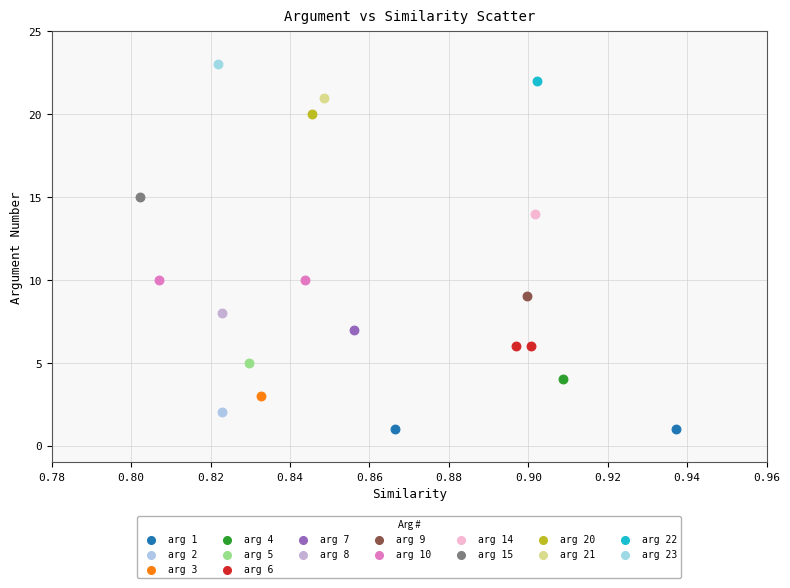

What are all the series names shown in the legend?

arg 1, arg 2, arg 3, arg 4, arg 5, arg 6, arg 7, arg 8, arg 9, arg 10, arg 14, arg 15, arg 20, arg 21, arg 22, arg 23